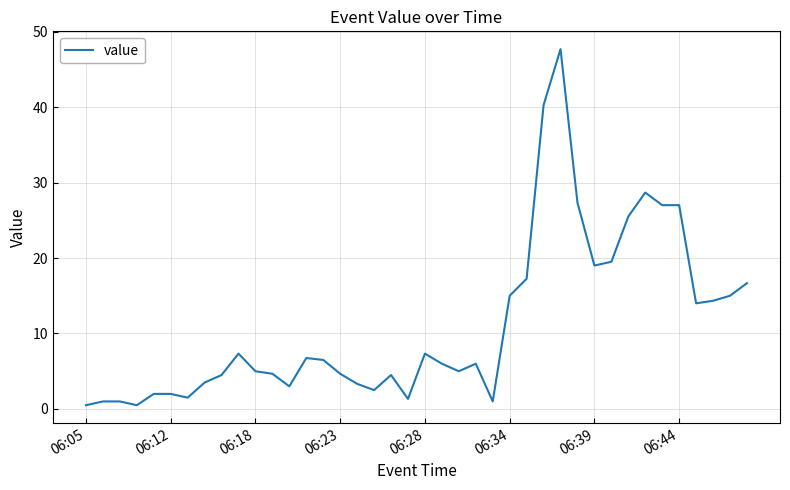

What is the greatest value displayed?

47.7